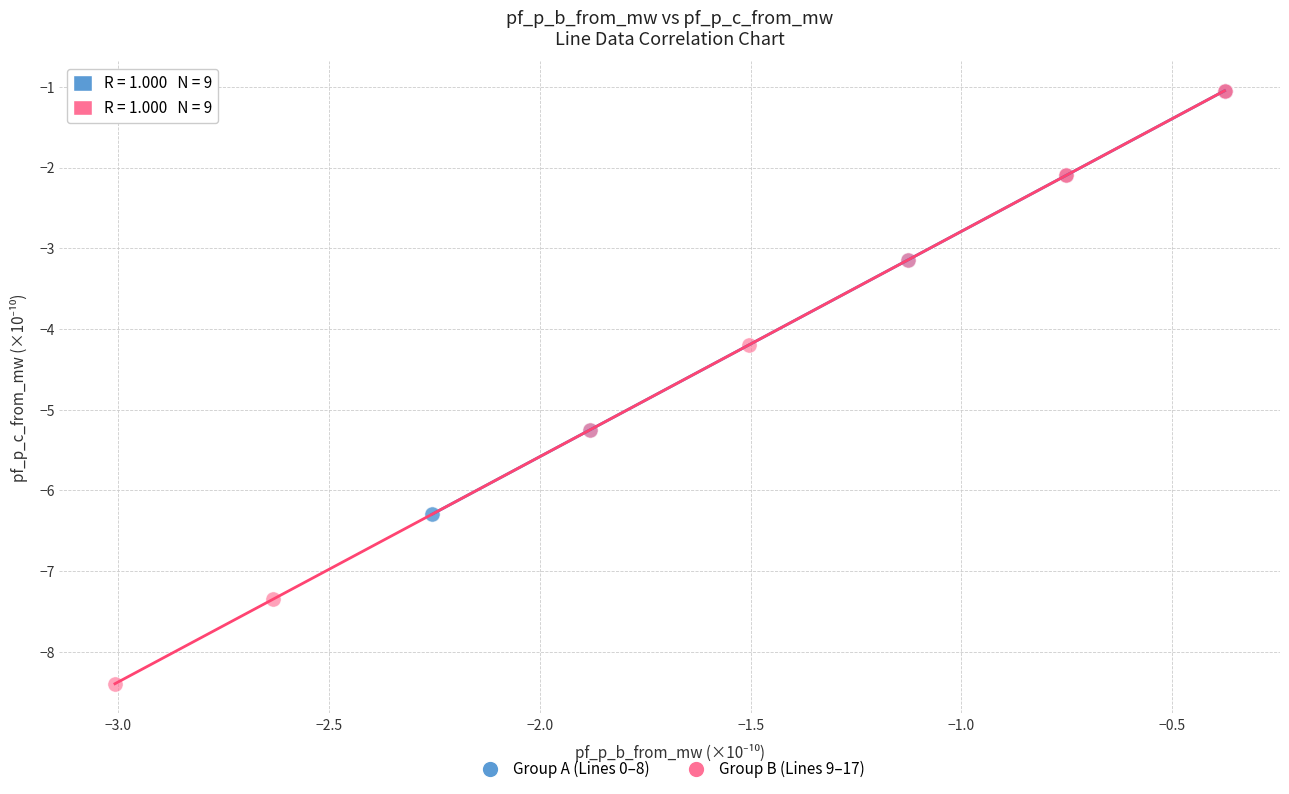

Which series has the widest spread of Y values?

Group B (Lines 9–17)